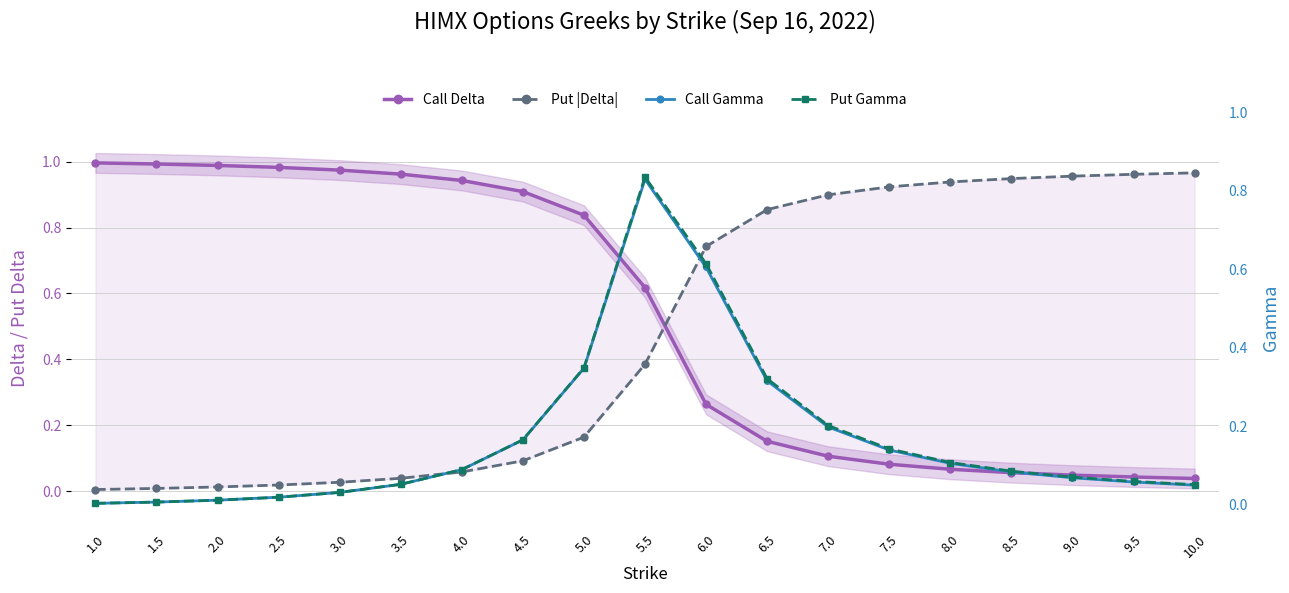

At which label does Put |Delta| reach its minimum?

1.0